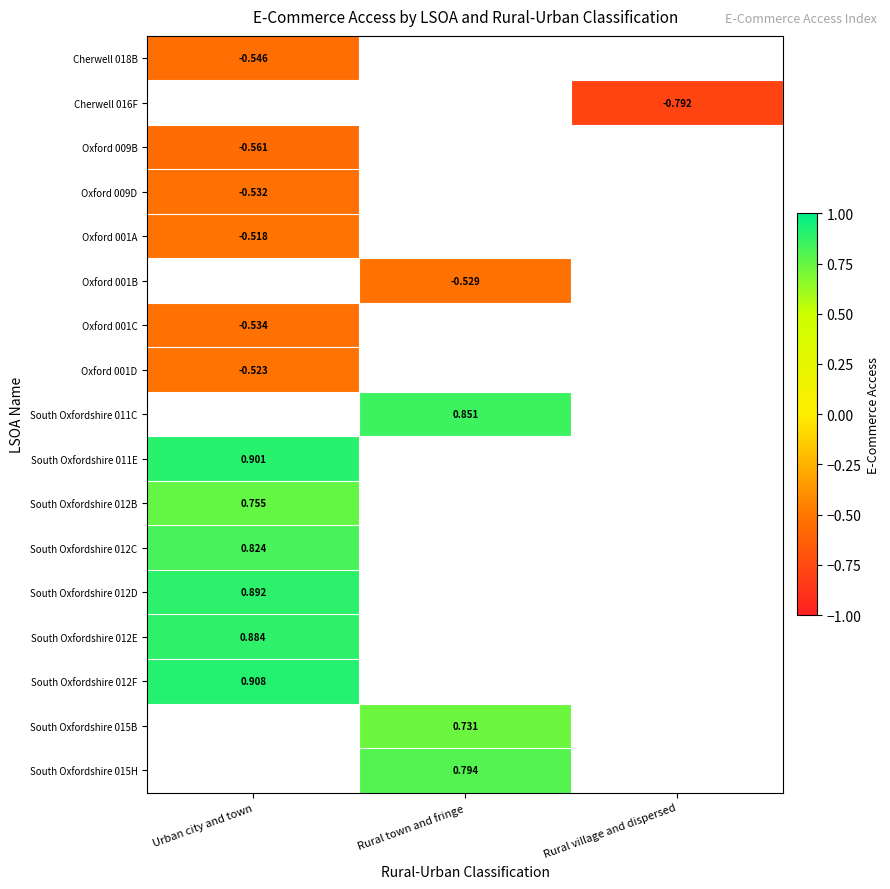

Is the value of South Oxfordshire 015H at Rural town and fringe greater than the value of Oxford 009B at Urban city and town?

Yes